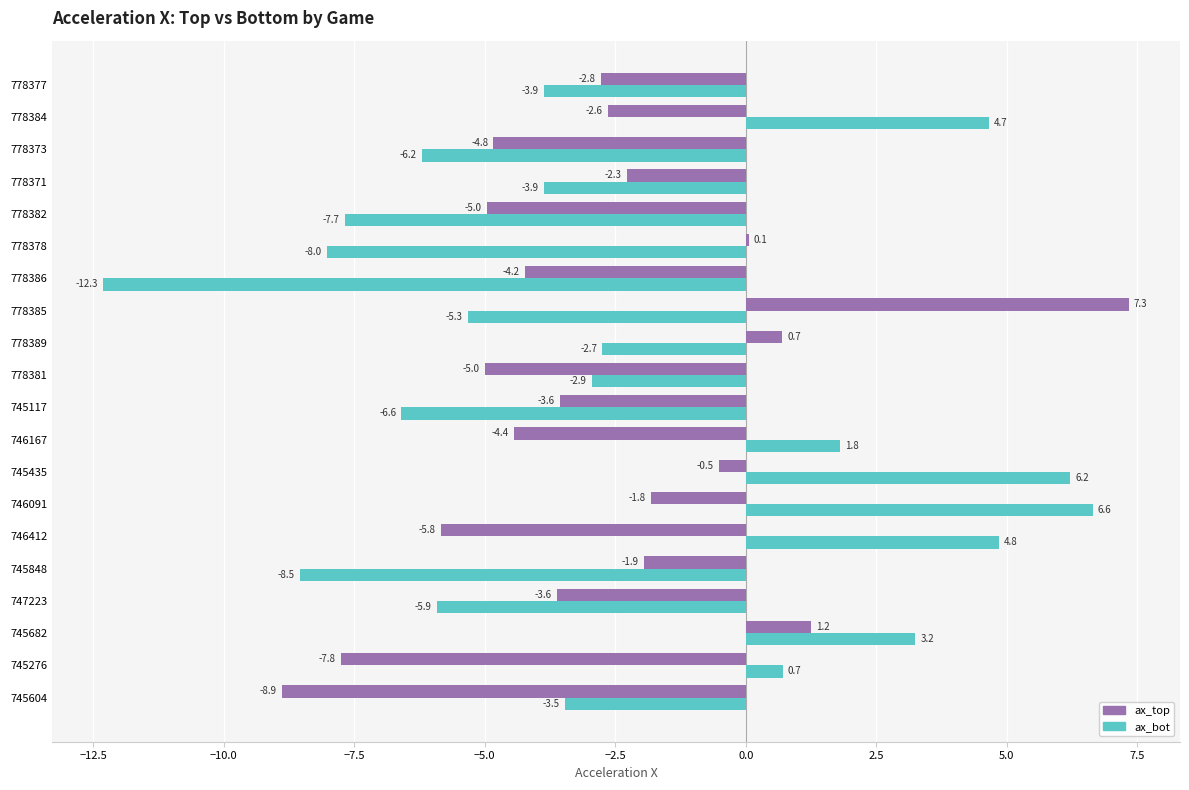

Is it true that ax_bot equals -2.7 at 778389?

True